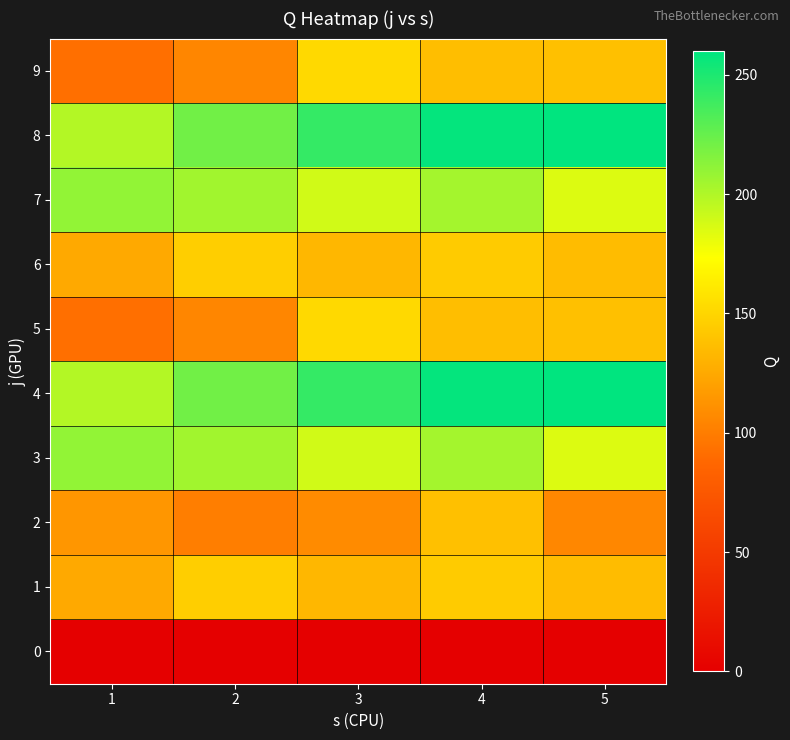

What is the total value across all series at 1?

1366